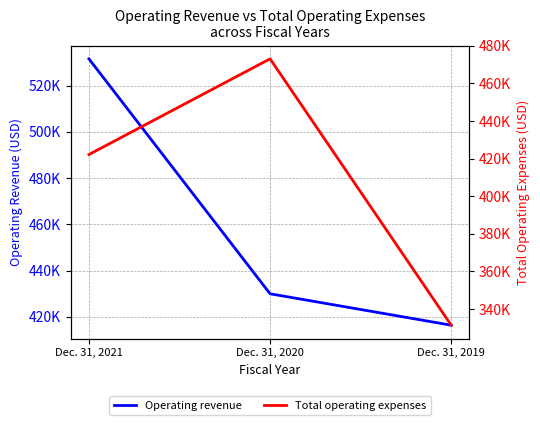

What is the sum of all Operating revenue values?

1377967